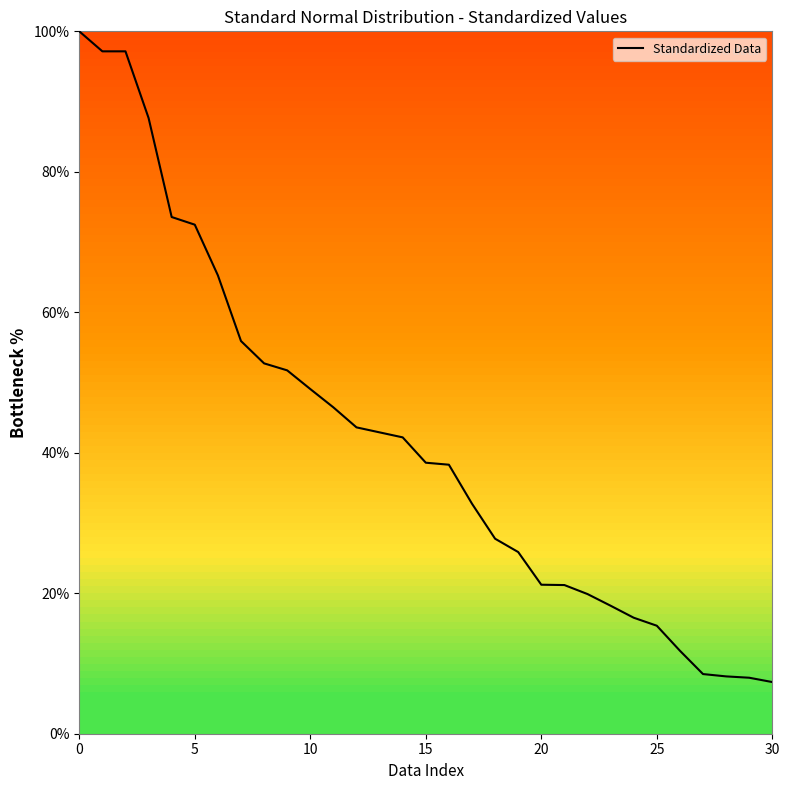

What is the difference between the maximum and minimum values?

92.6